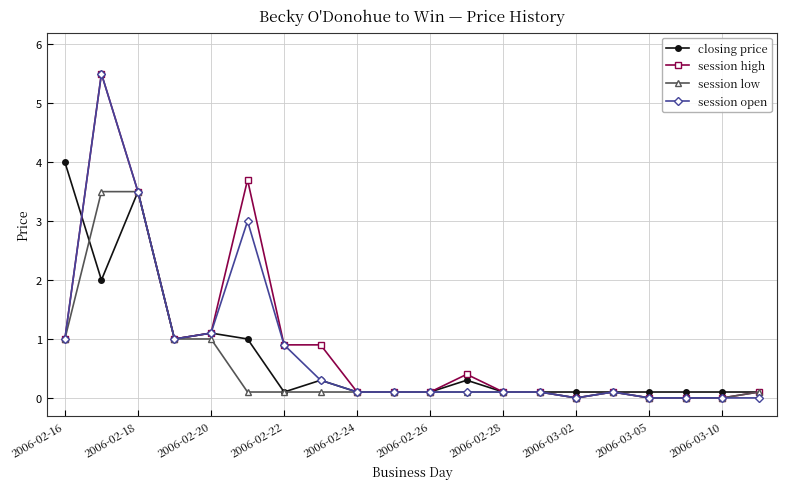

What is the maximum value shown in the chart?

5.5